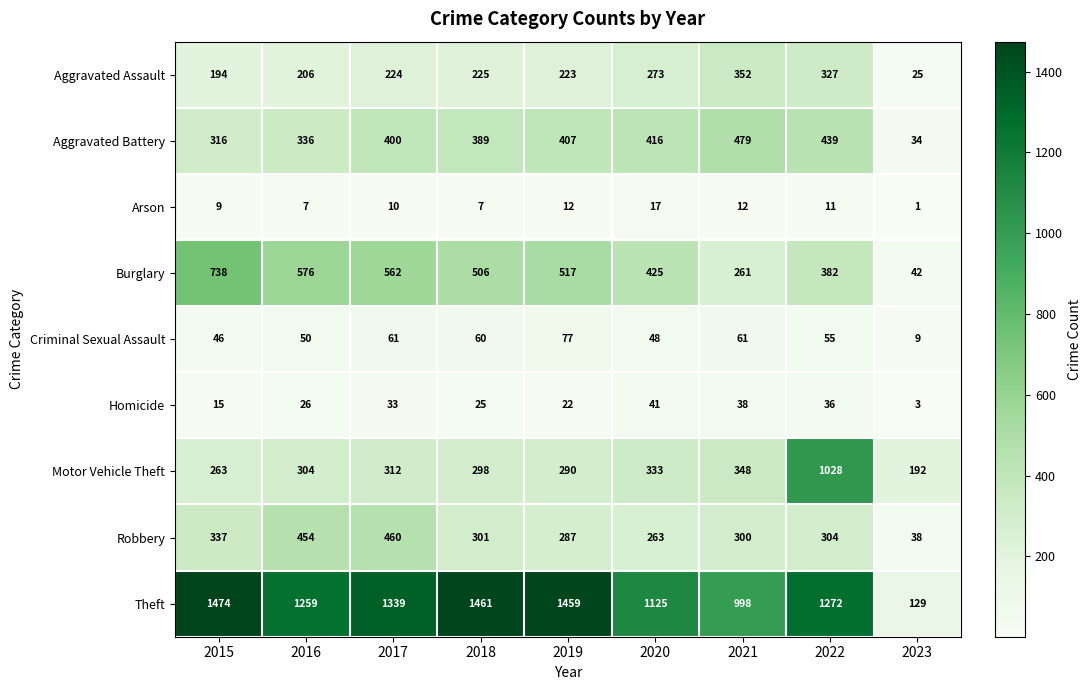

What value does the Homicide series have at 2018?

25